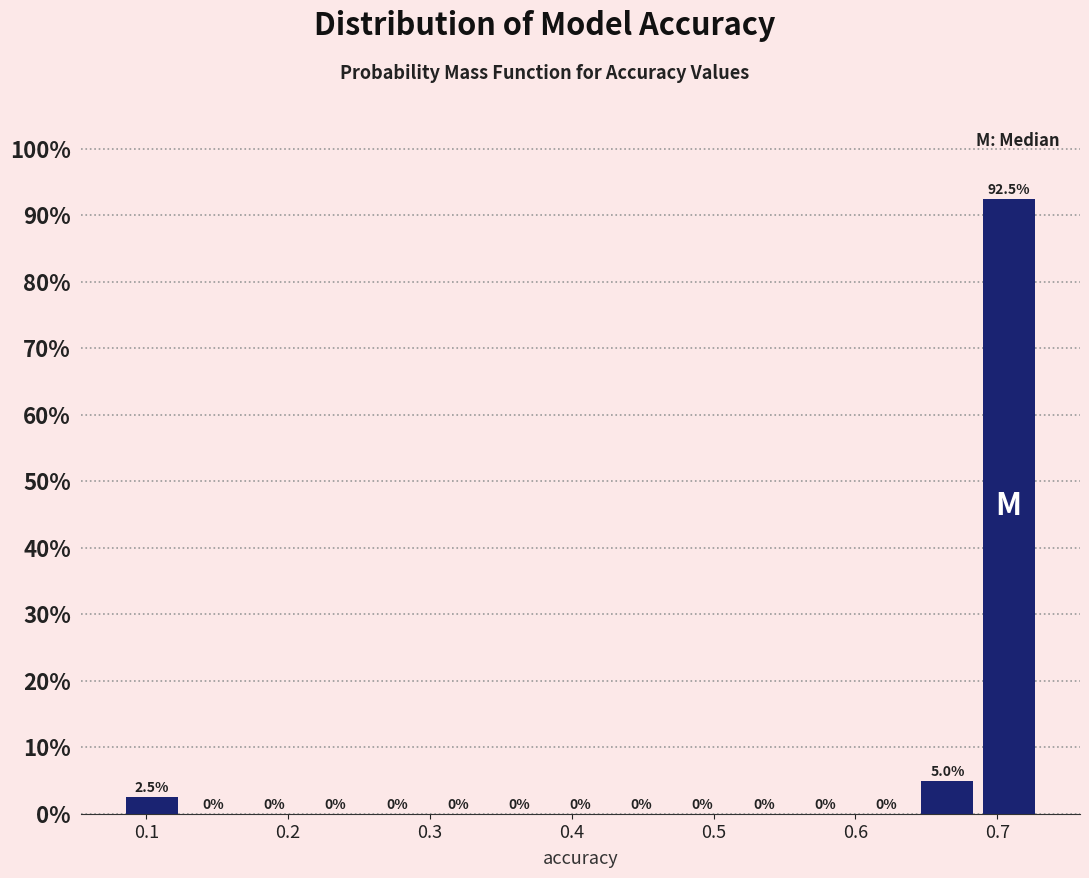

Which range on the x-axis has the tallest bar?

0.69 to 0.73